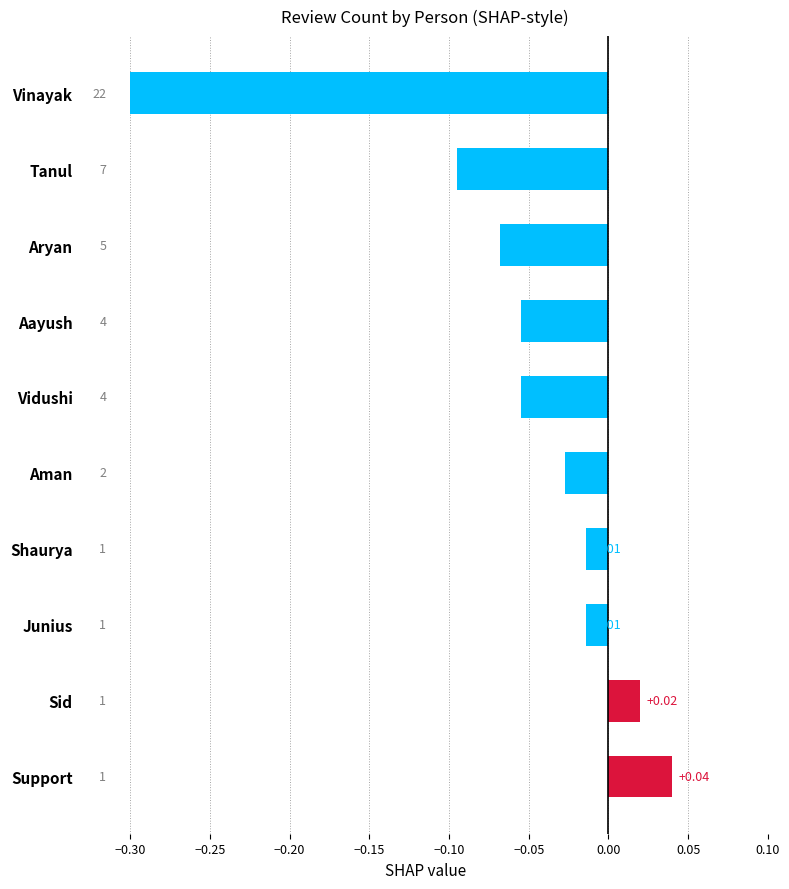

What is the label of the 1st bar from the bottom?

Support